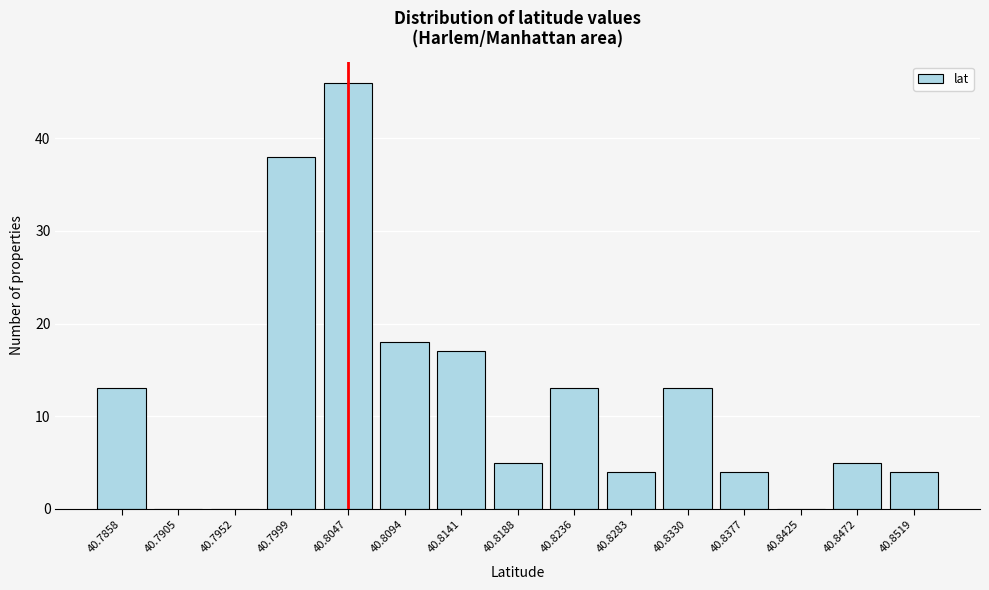

Reading left to right, extract all data points from this chart.

40.7858=13	40.7905=0	40.7952=0	40.7999=38	40.8047=46	40.8094=18	40.8141=17	40.8188=5	40.8236=13	40.8283=4	40.8330=13	40.8377=4	40.8425=0	40.8472=5	40.8519=4